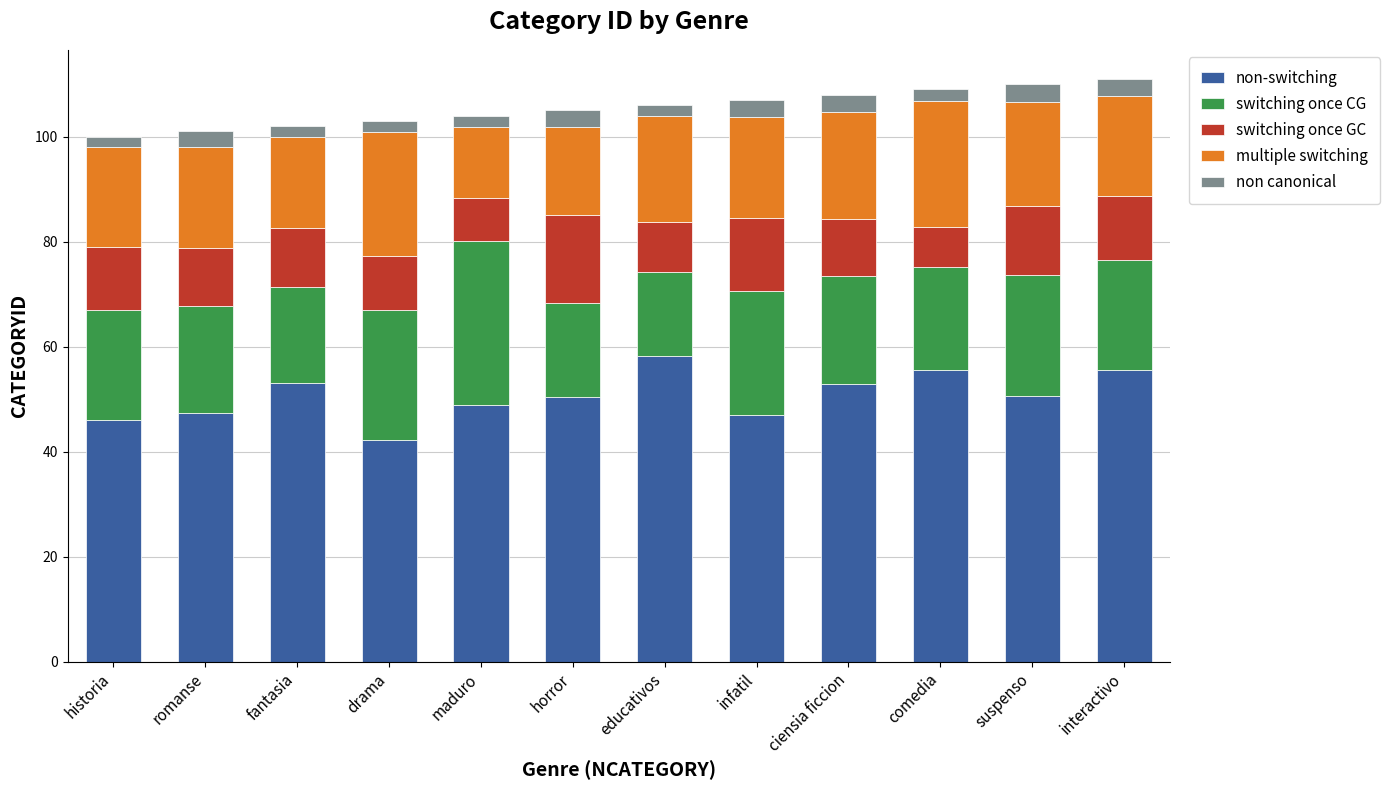

What is the sum of all non-switching values?

608.0